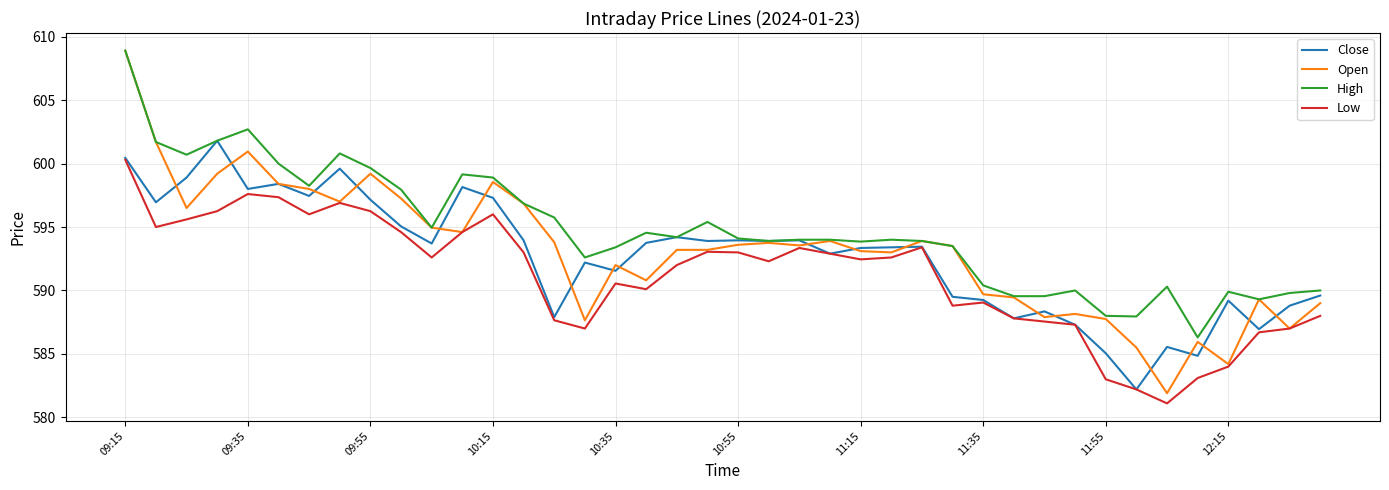

What is the average value of the Low series?

591.2